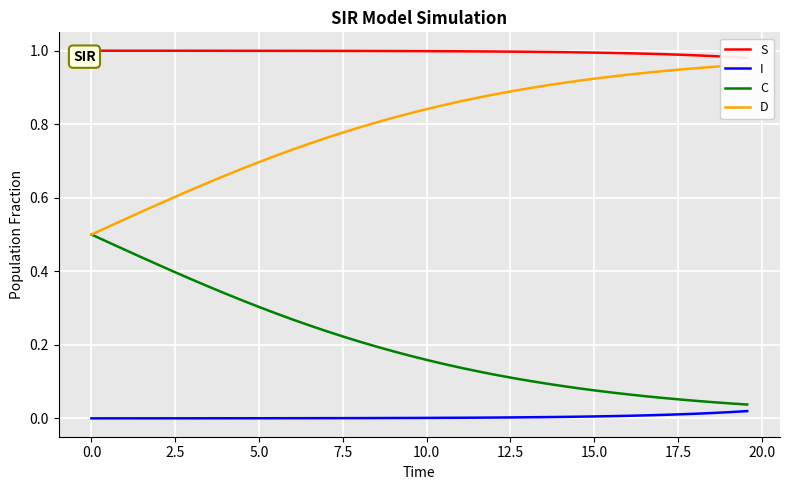

True or false: S and I intersect in this chart.

False